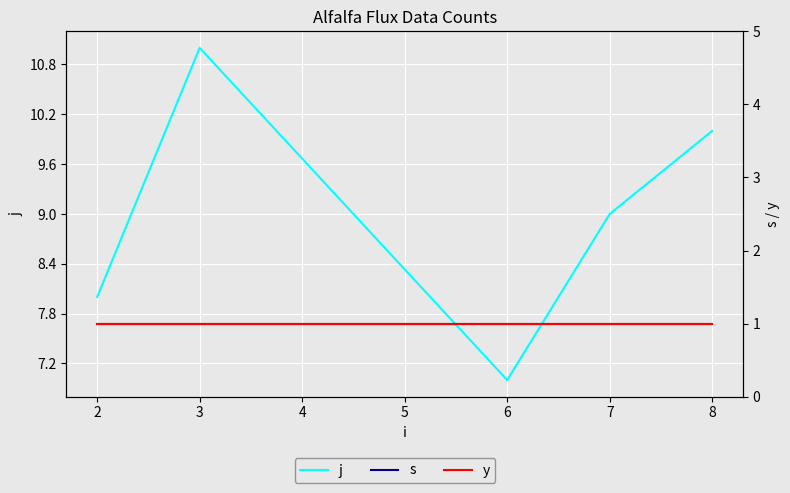

True or false: j and y cross at least once.

False